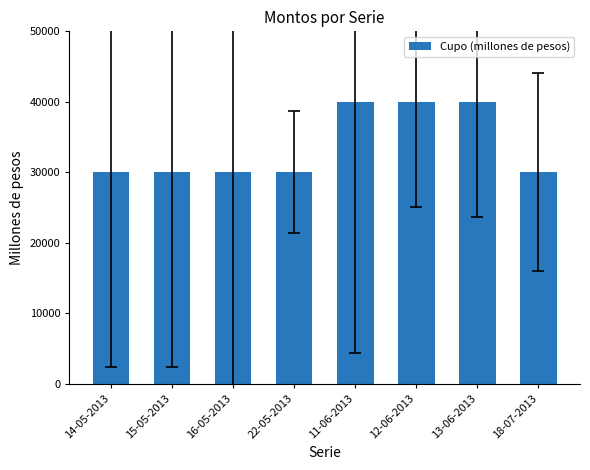

Reading left to right, extract all data points from this chart.

30000	30000	30000	30000	40000	40000	40000	30000